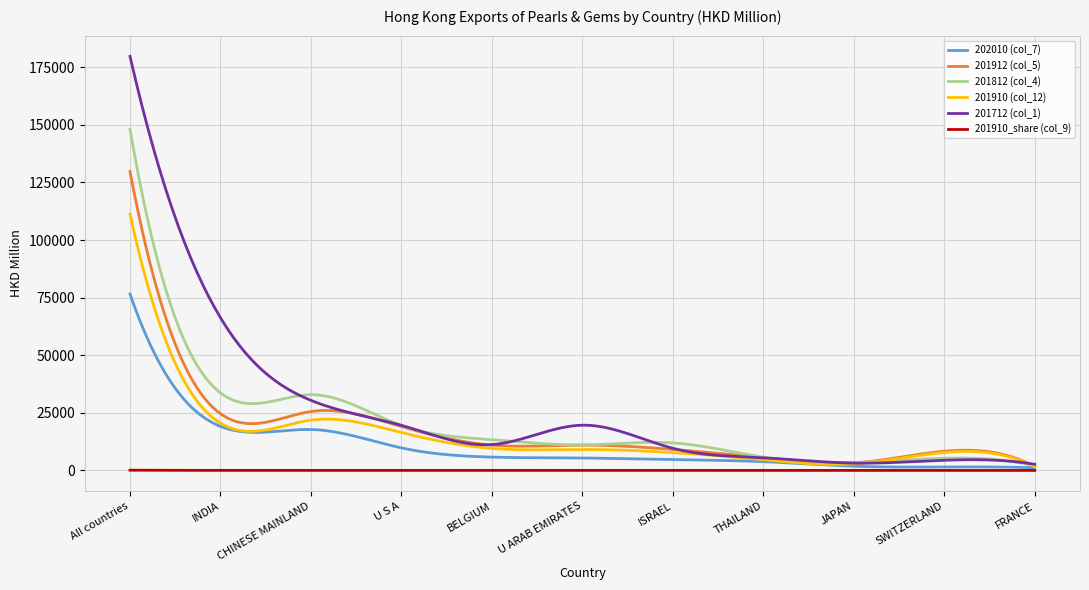

What is the greatest value displayed?

179767.2